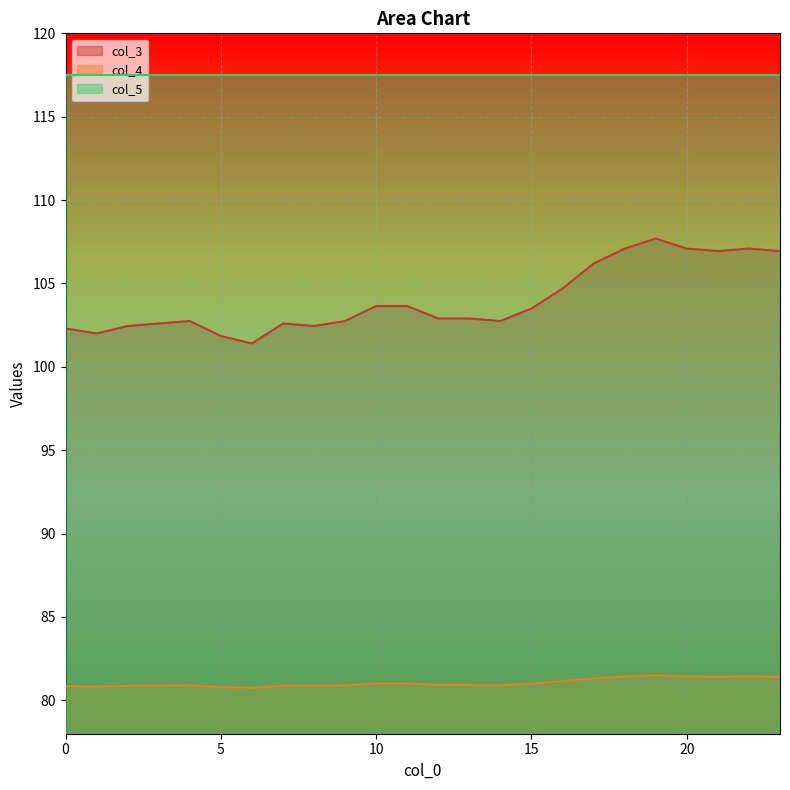

Does the chart display data point markers on the line(s)?

No